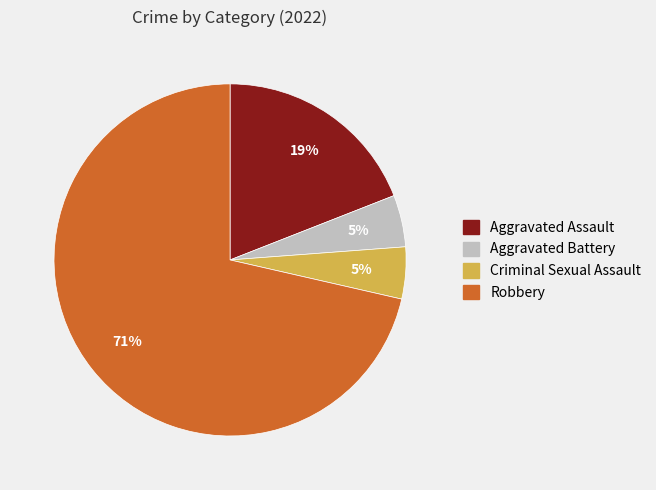

Do Criminal Sexual Assault and Aggravated Assault together represent more than half of the pie?

No